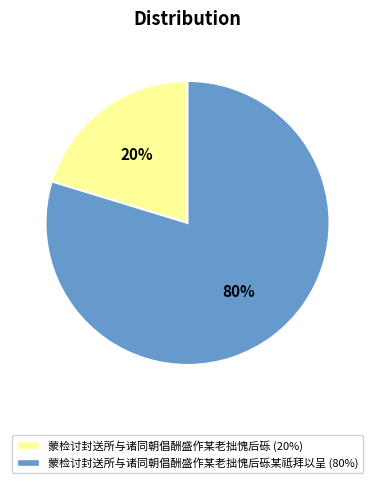

Is there any slice that represents more than half of the pie?

Yes